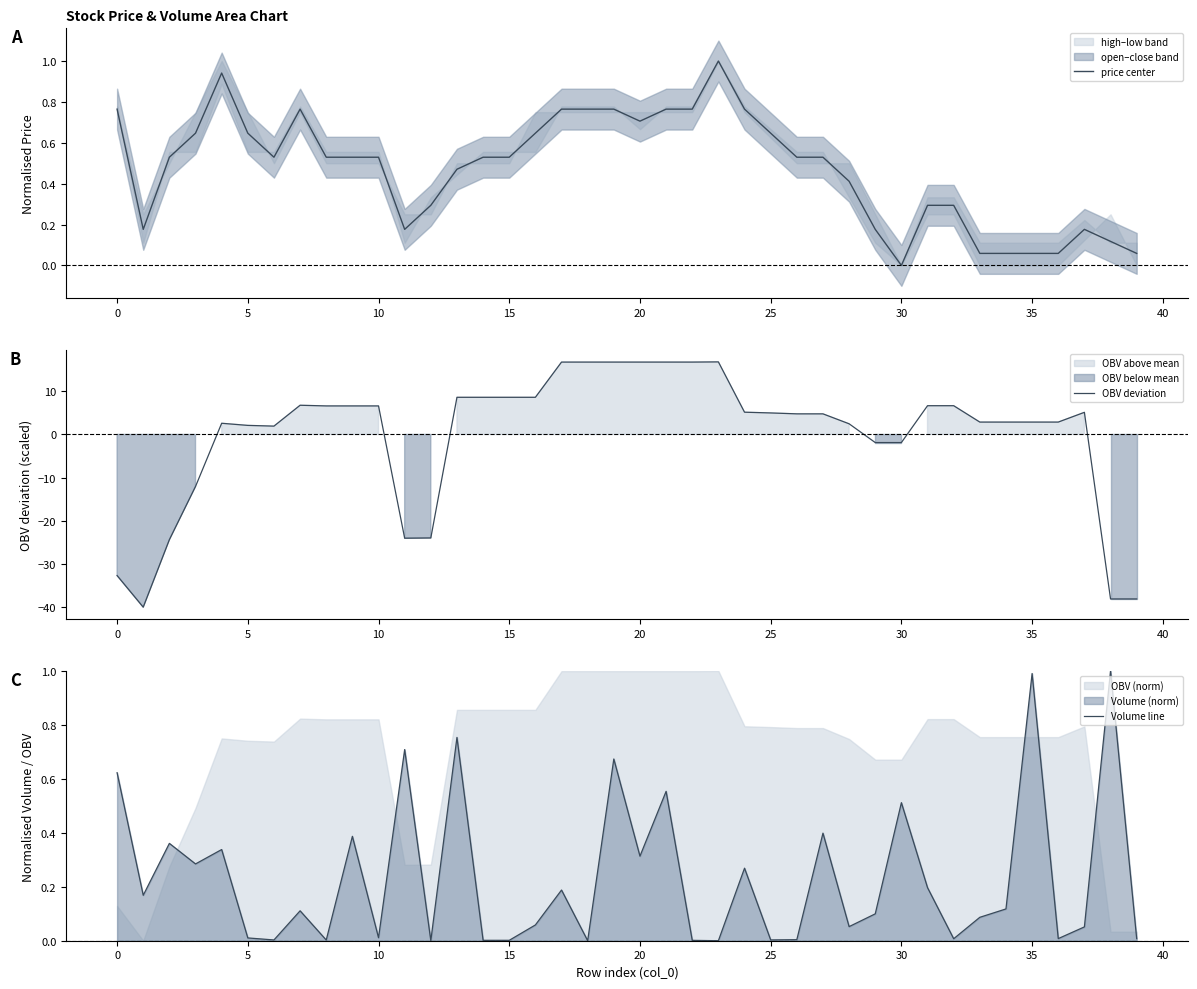

How many lines are shown in the chart?

3